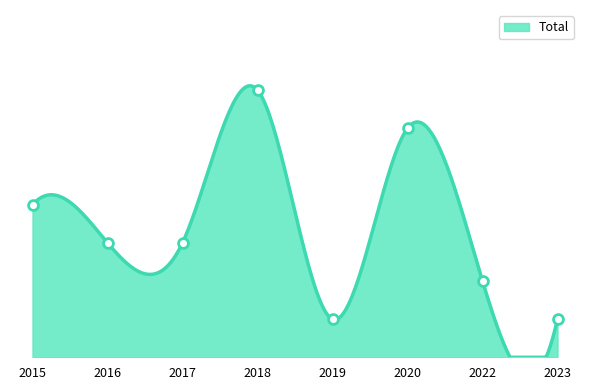

What is the ratio of the value at 2023 to the value at 2018?

0.1